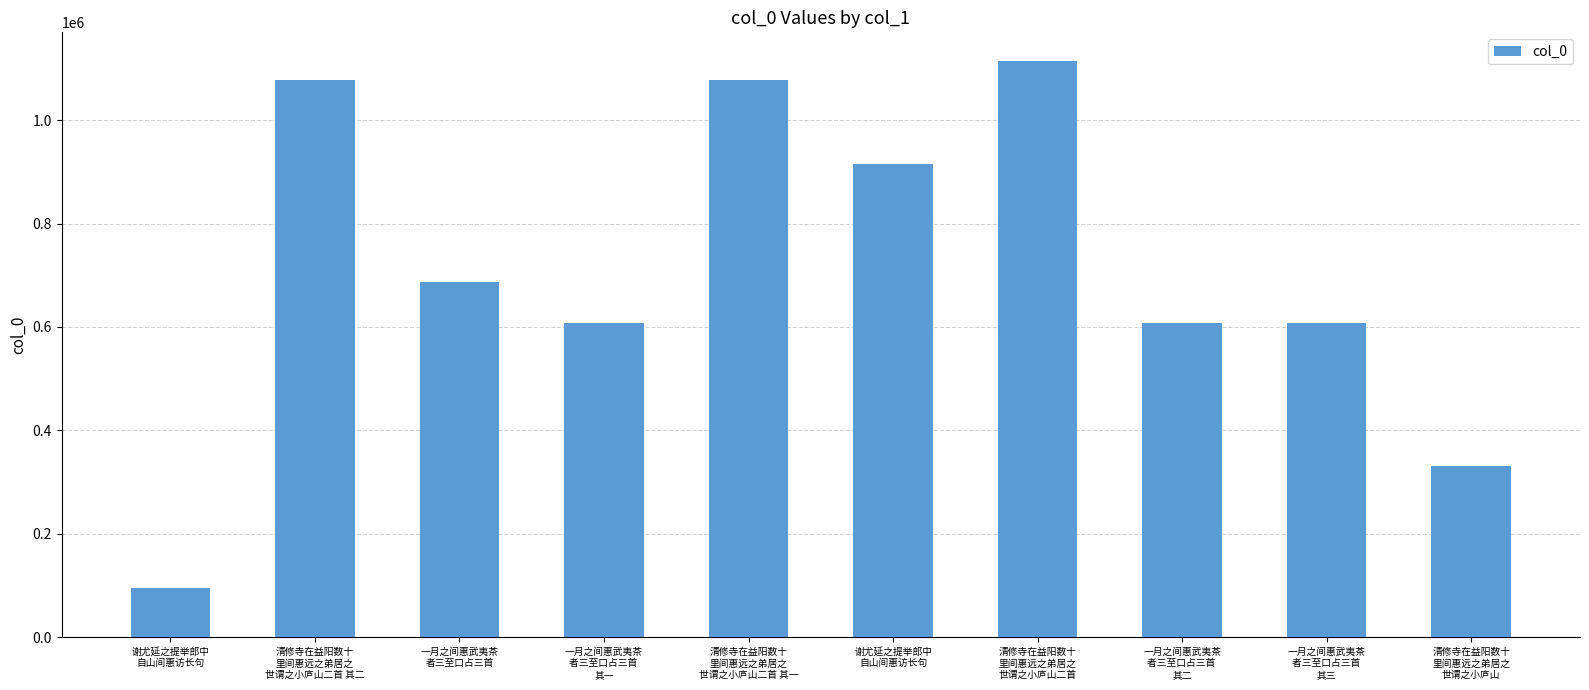

True or false: the data shows 1756588 at 清修寺在益阳数十
里间惠远之弟居之
世谓之小庐山二首.

False